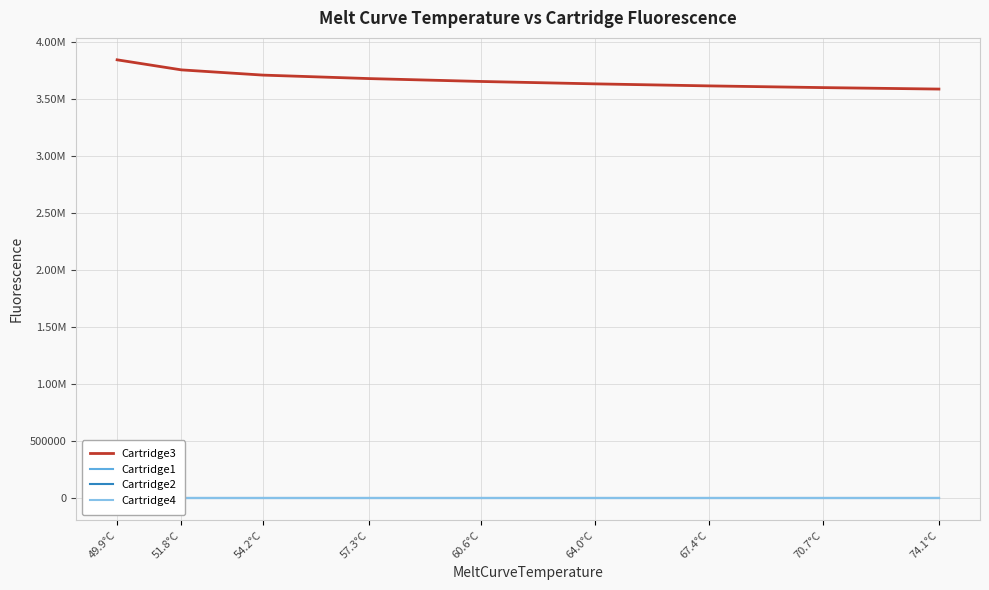

Which series has the largest total across all categories?

Cartridge3